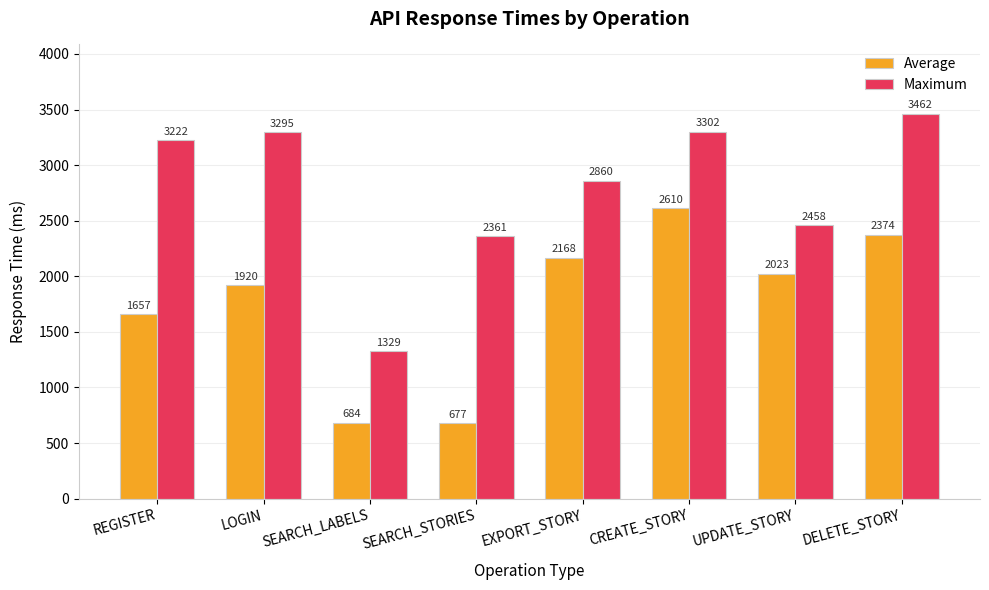

Which series changed the most between CREATE_STORY and UPDATE_STORY?

Maximum